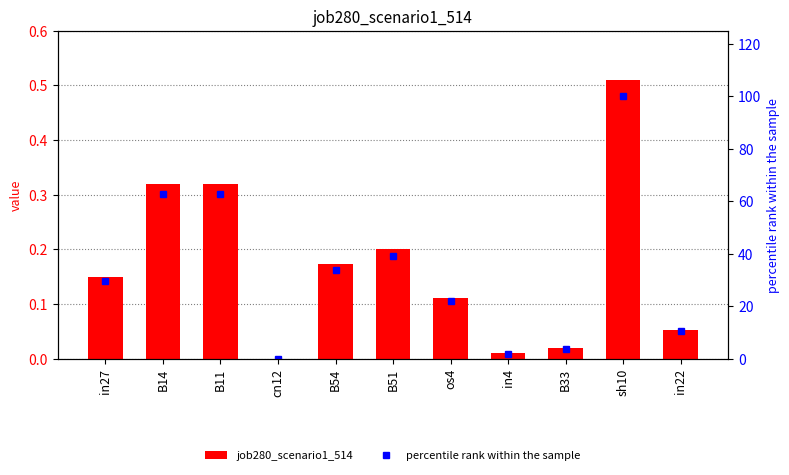

Are the bars grouped side by side (vs. stacked)?

Yes